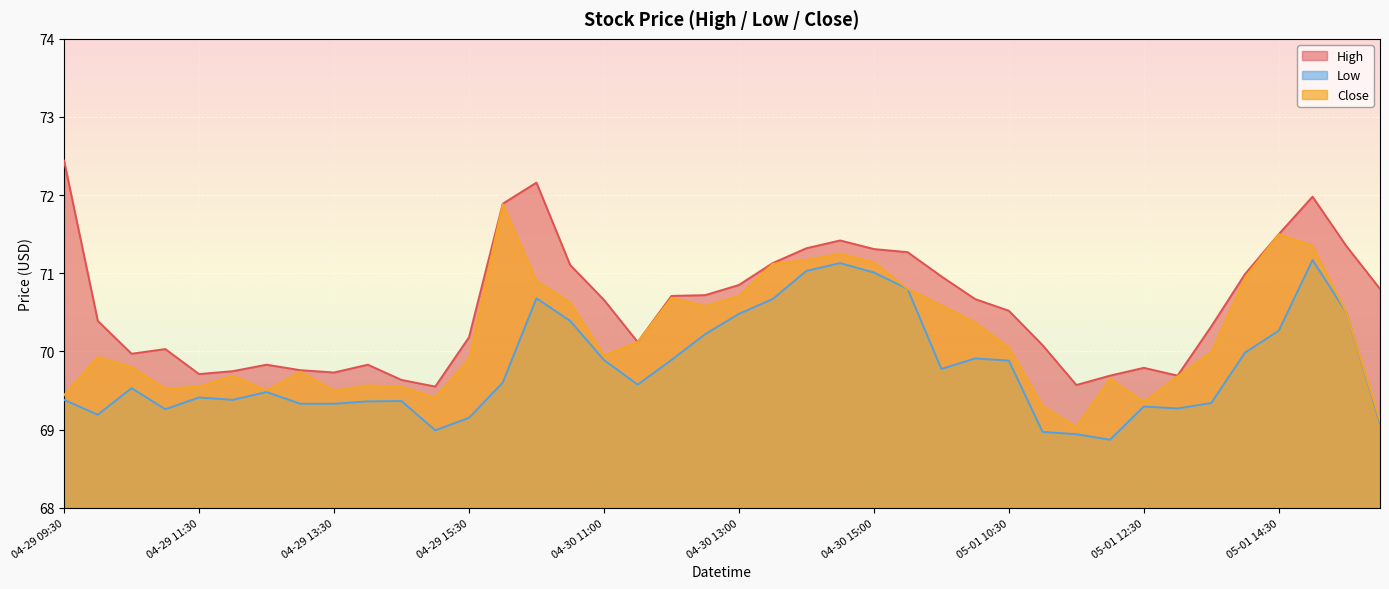

How many values in the High series exceed 70?

27